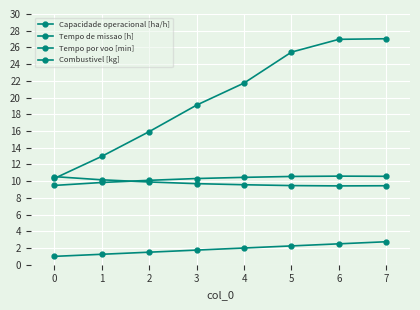

How many data points in Tempo por voo [min] are above 21?

4